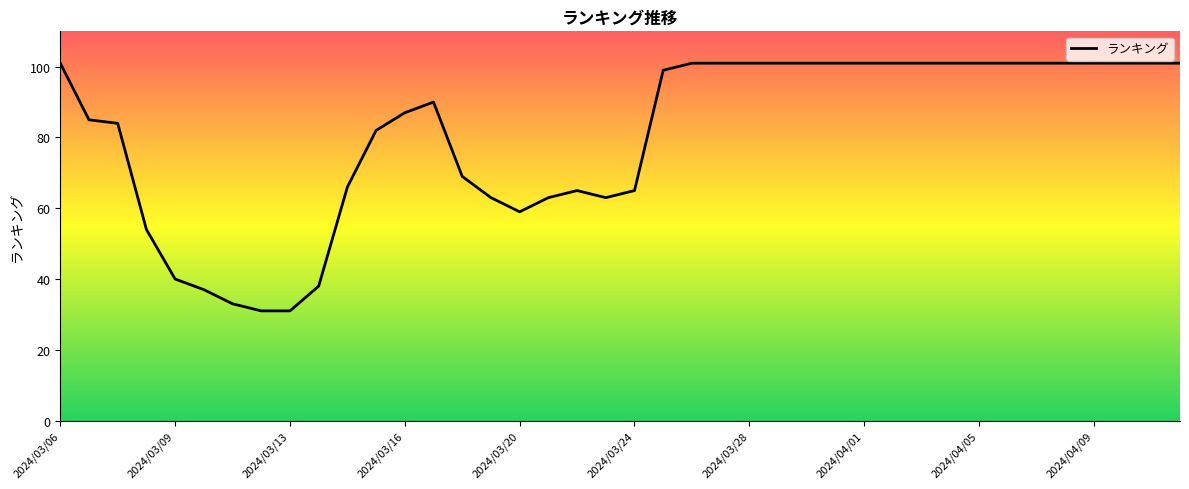

How many lines are shown in the chart?

1